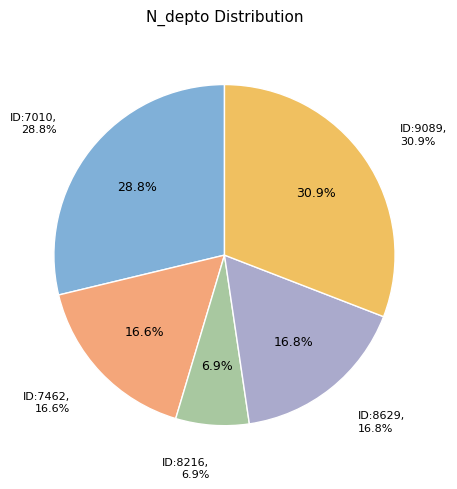

The 264708629 slice represents 22% of the pie. True or false?

False